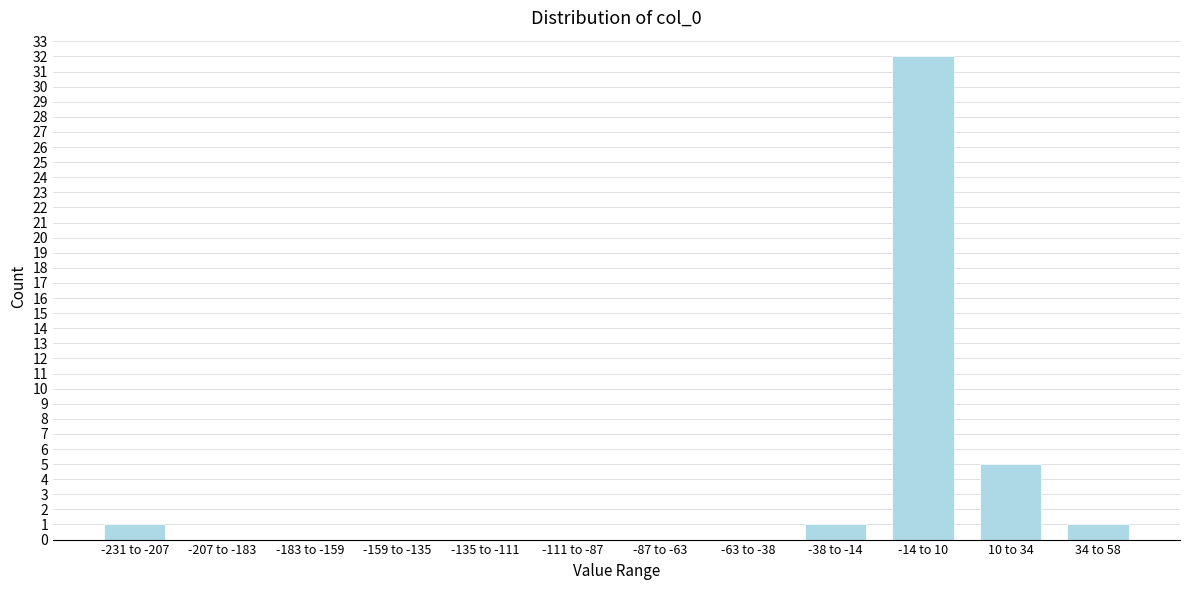

Reading right to left, what are all the values shown in this chart?

34 to 58=1	10 to 34=5	-14 to 10=32	-38 to -14=1	-63 to -38=0	-87 to -63=0	-111 to -87=0	-135 to -111=0	-159 to -135=0	-183 to -159=0	-207 to -183=0	-231 to -207=1